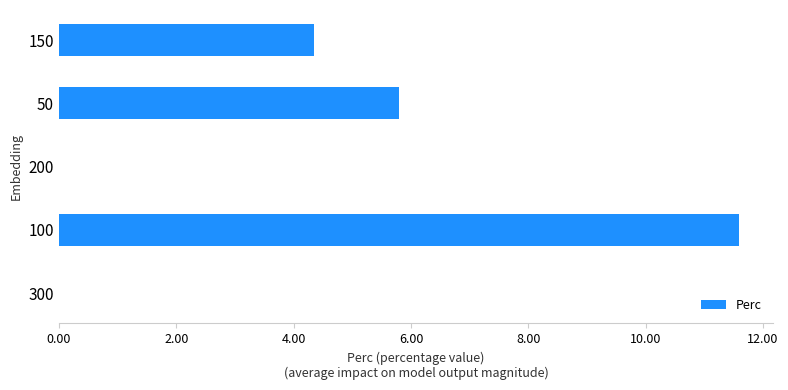

What is the sum of all values?

21.7